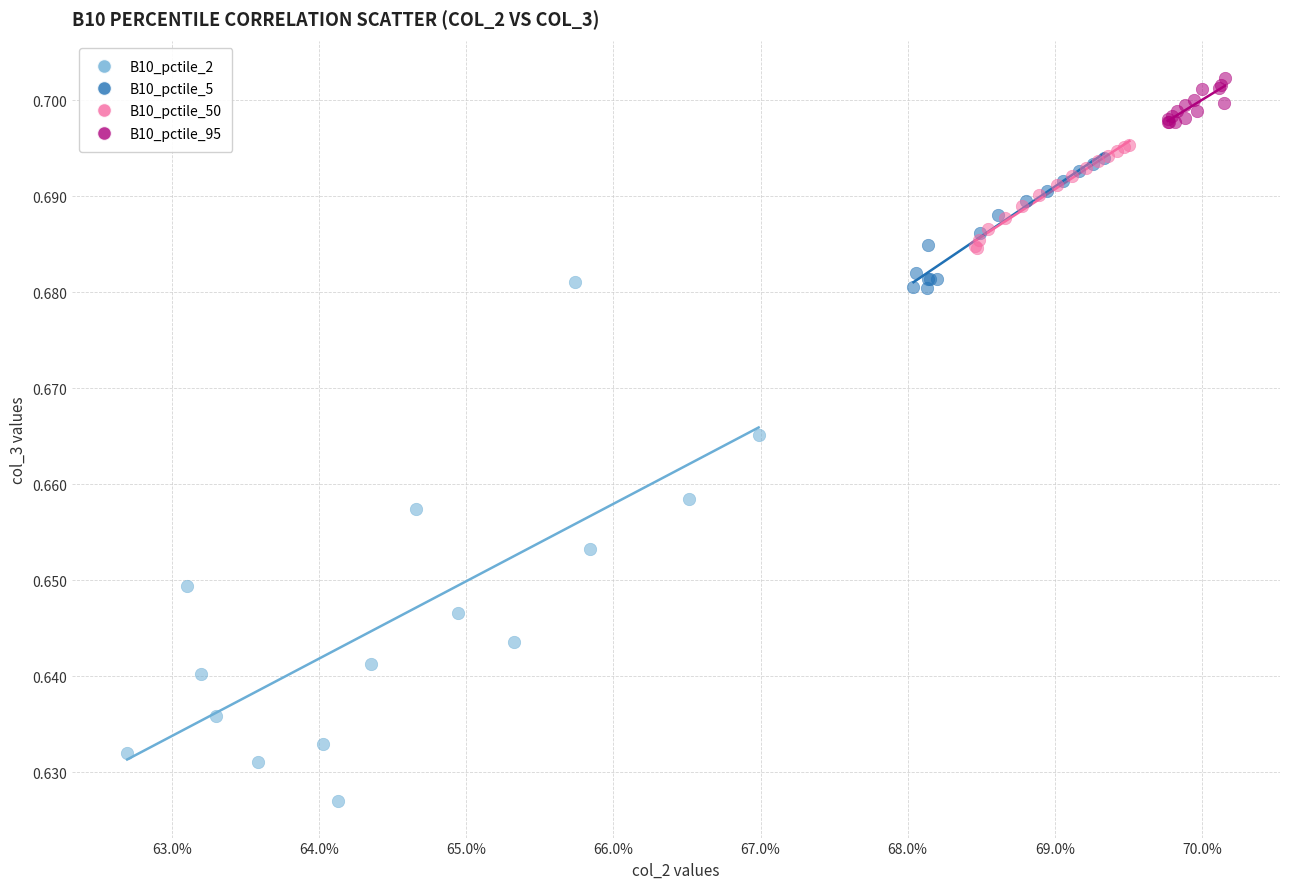

Which series contains the lowest Y value?

B10_pctile_2